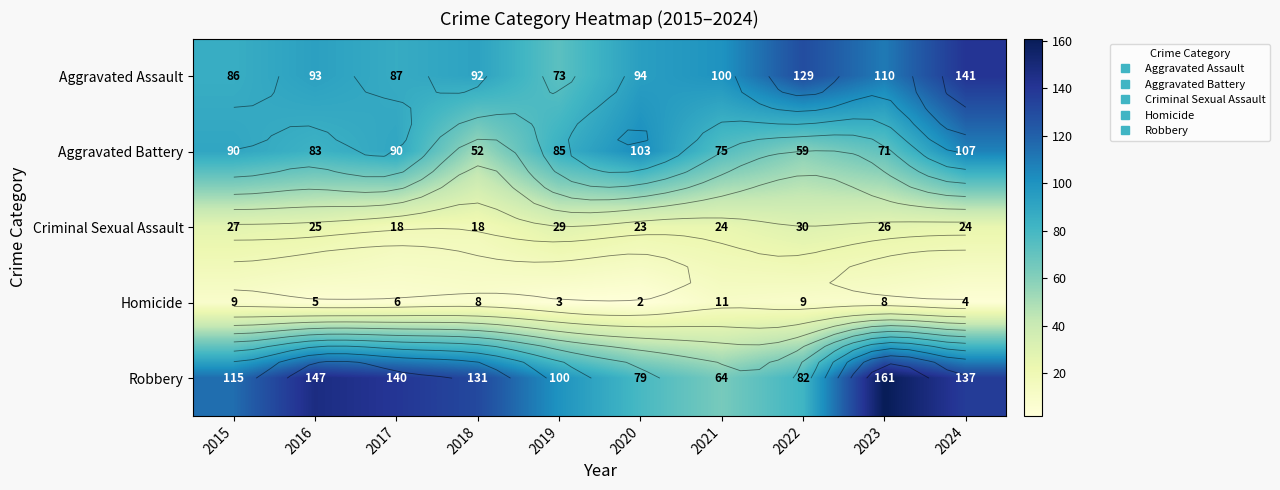

At 2022, list the series in order from largest to smallest.

Aggravated Assault, Robbery, Aggravated Battery, Criminal Sexual Assault, Homicide